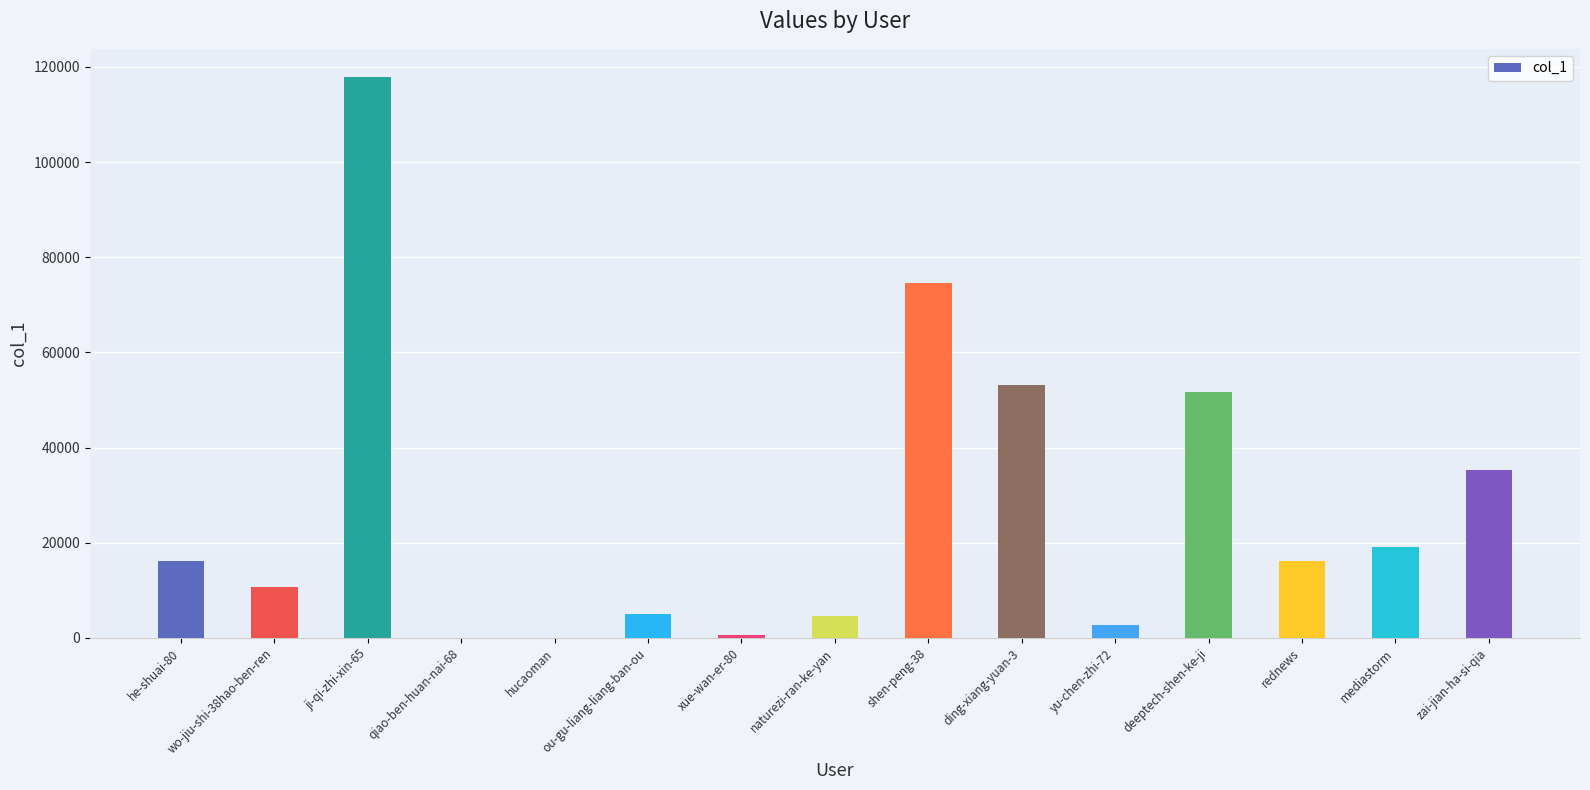

What is the maximum value shown in the chart?

117903